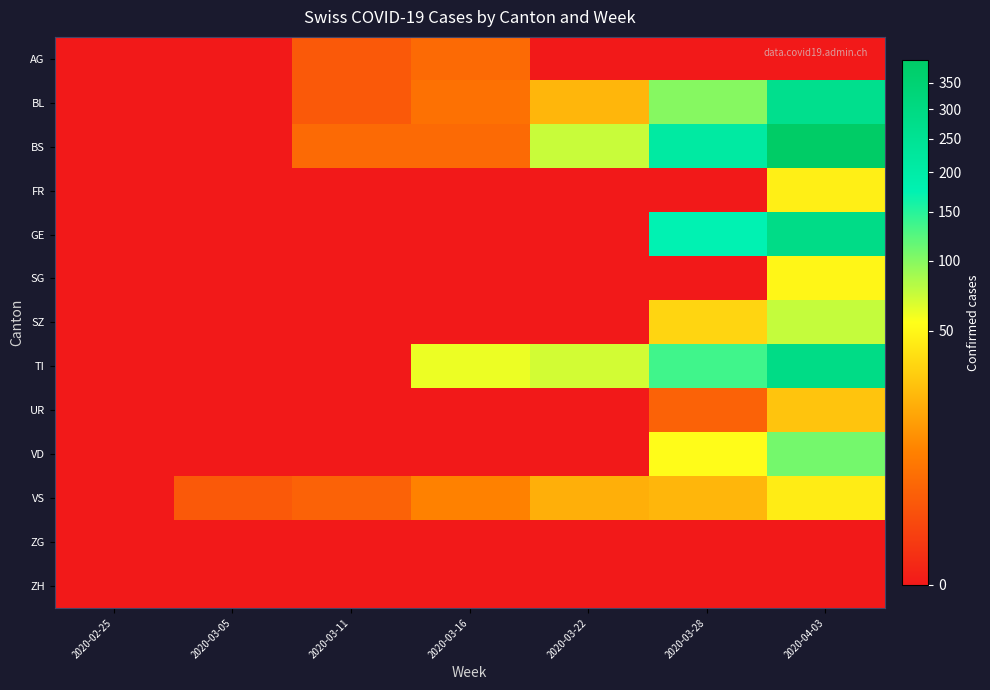

Which series has the largest total across all categories?

BS